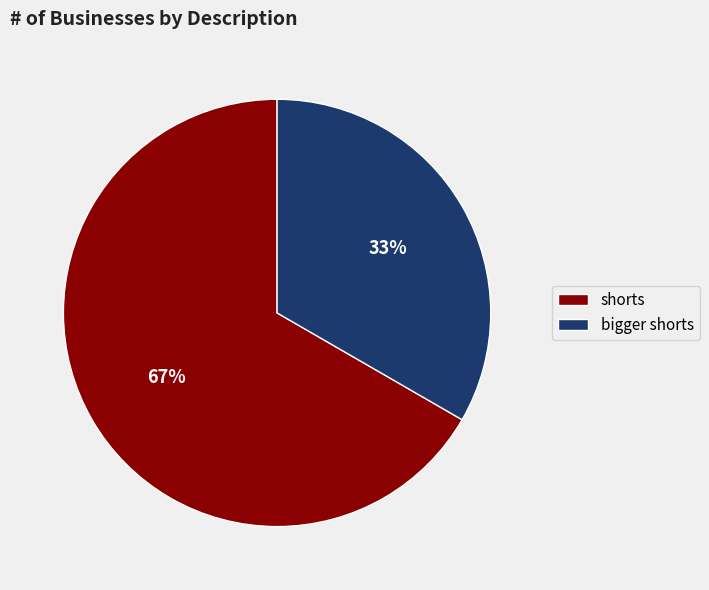

Does shorts account for over 50% of the chart?

Yes